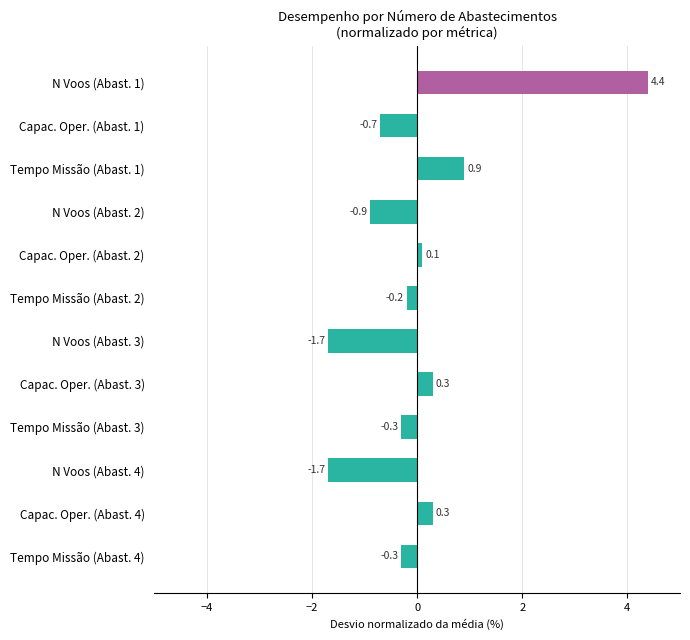

At which label is the value closest to 1?

Tempo Missão (Abast. 1)